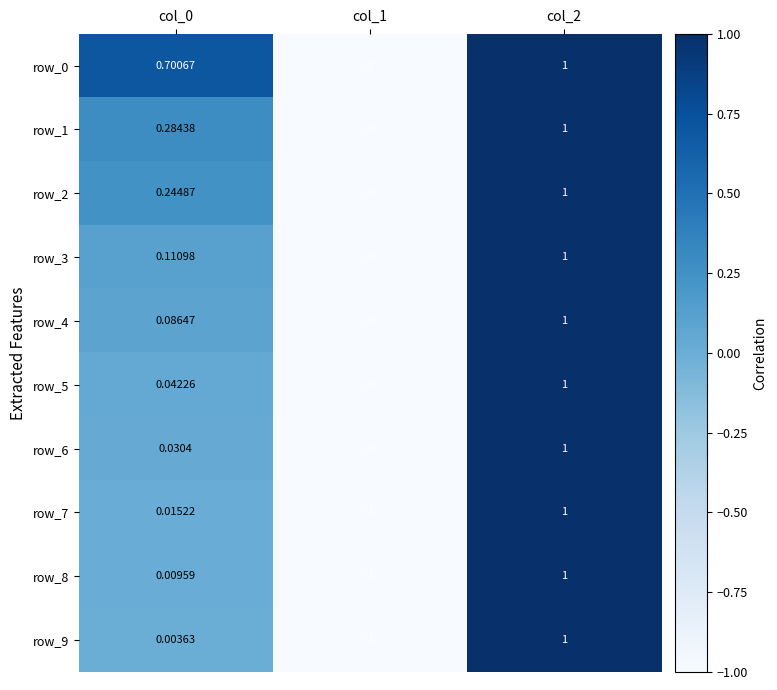

Count the number of data series in this chart.

10